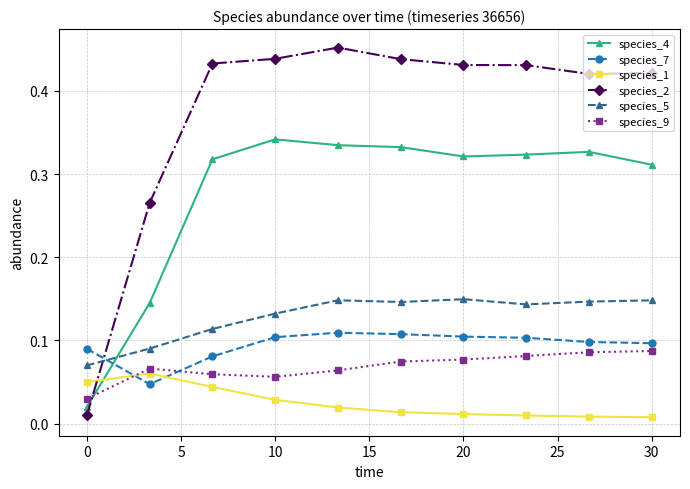

True or false: species_2 has more than 0 interior local peaks.

True